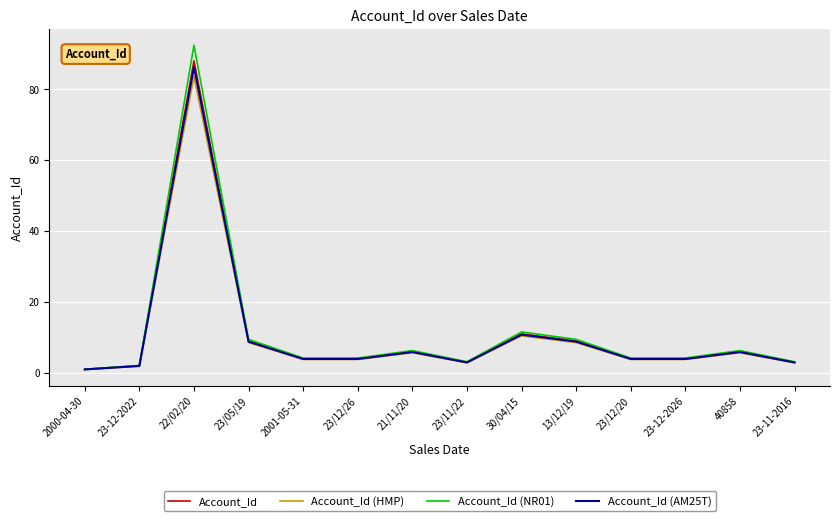

Between 22/02/20 and 23-11-2016, which series saw the biggest shift?

Account_Id (NR01)